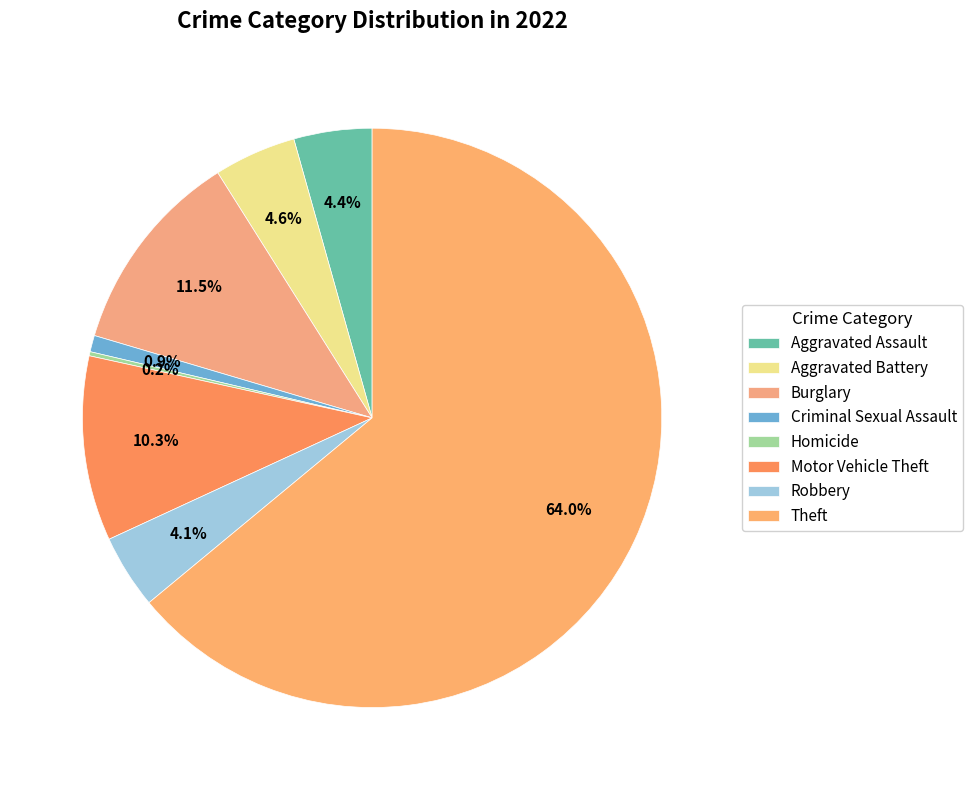

Is it true that Robbery is 15% of the pie?

False